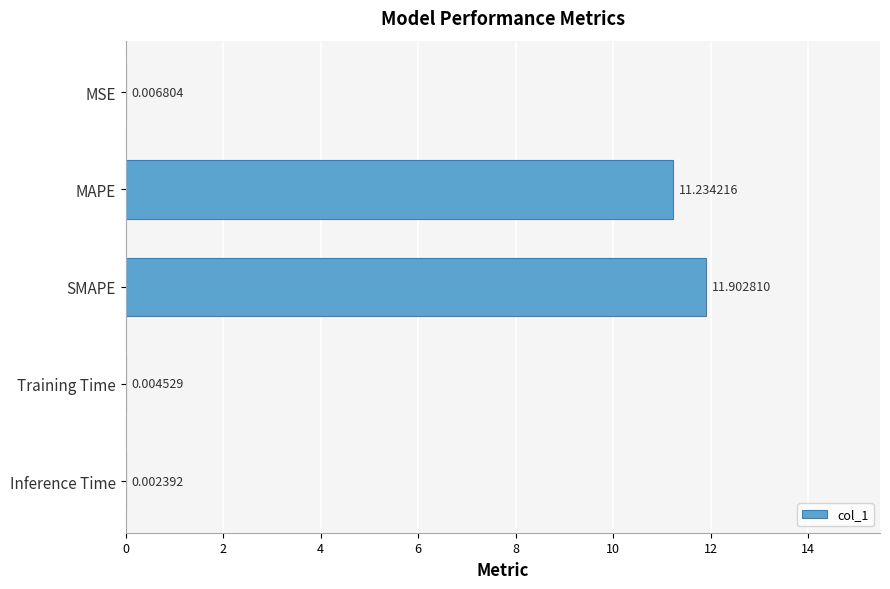

Where is the data nearest to the value 5?

MSE